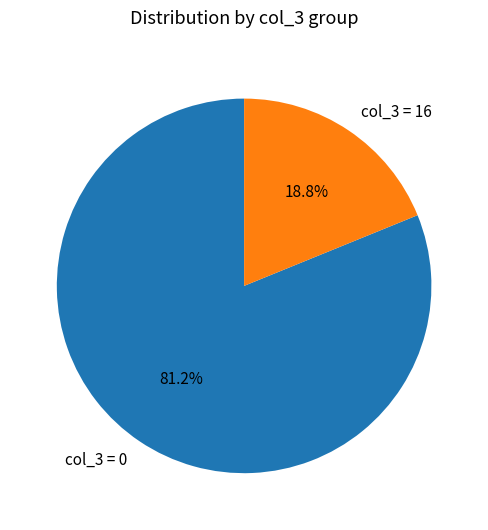

Approximately how many times larger is the value at col_3 = 0 compared to col_3 = 16?

4.3